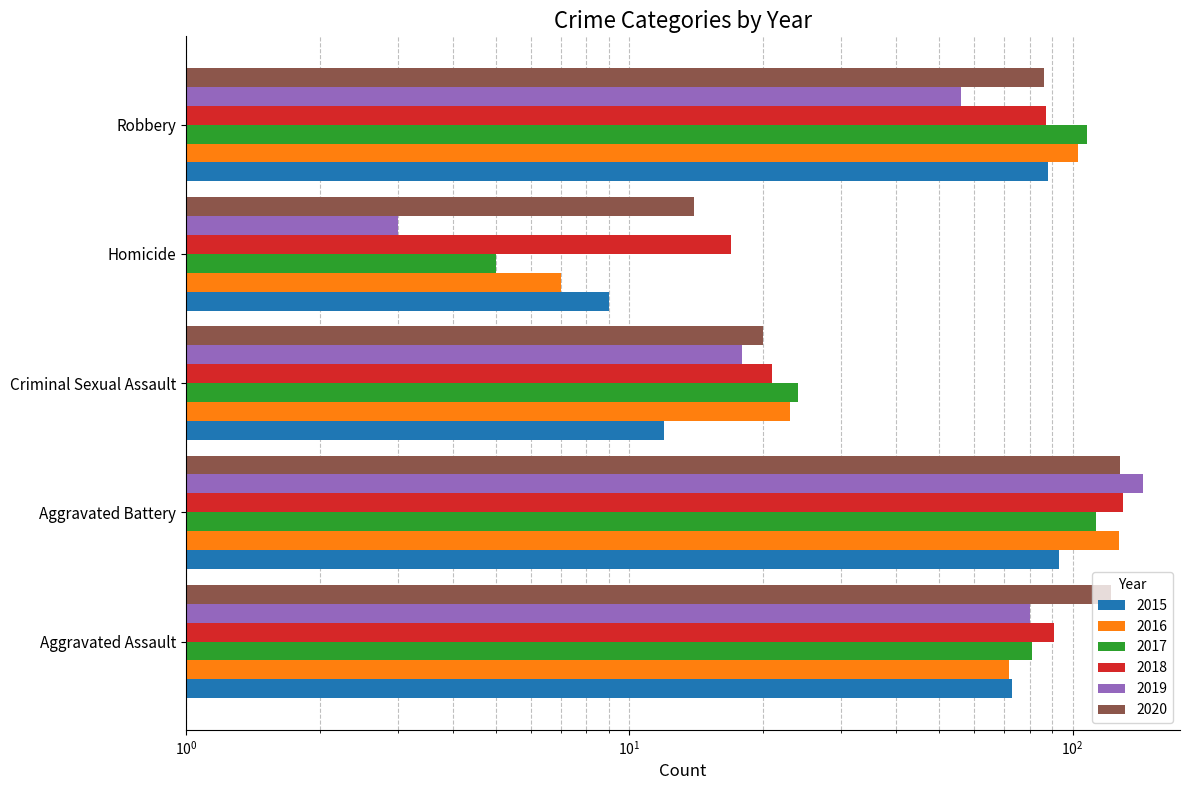

What is the highest value of the 2015 series?

93